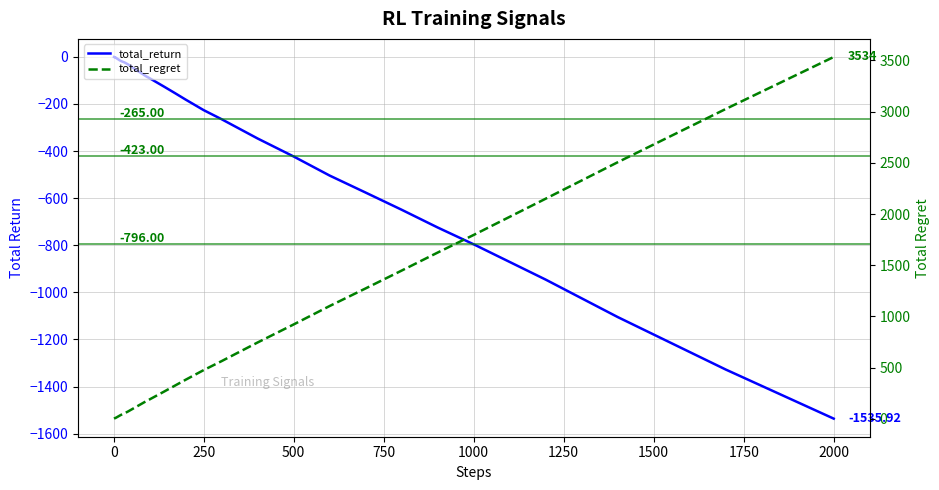

What is the label of the 34th point from the right?

1250